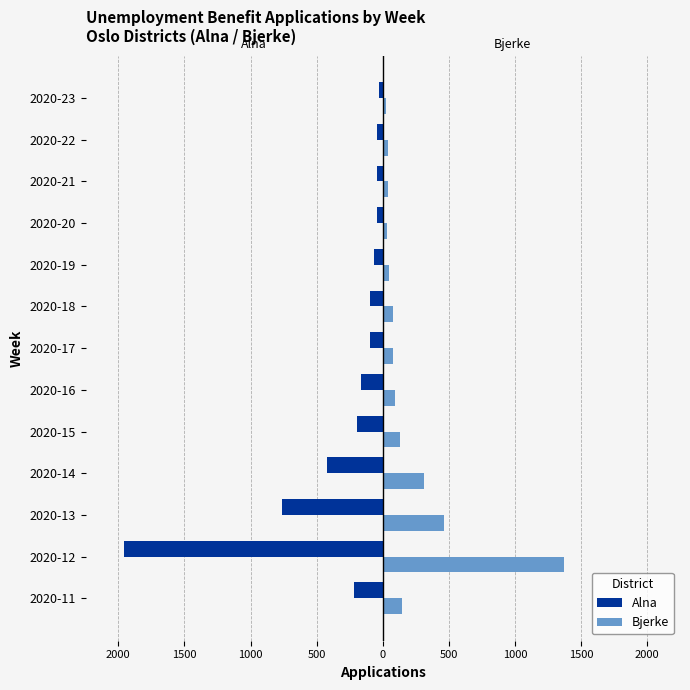

What are all the series names shown in the legend?

Alna, Bjerke